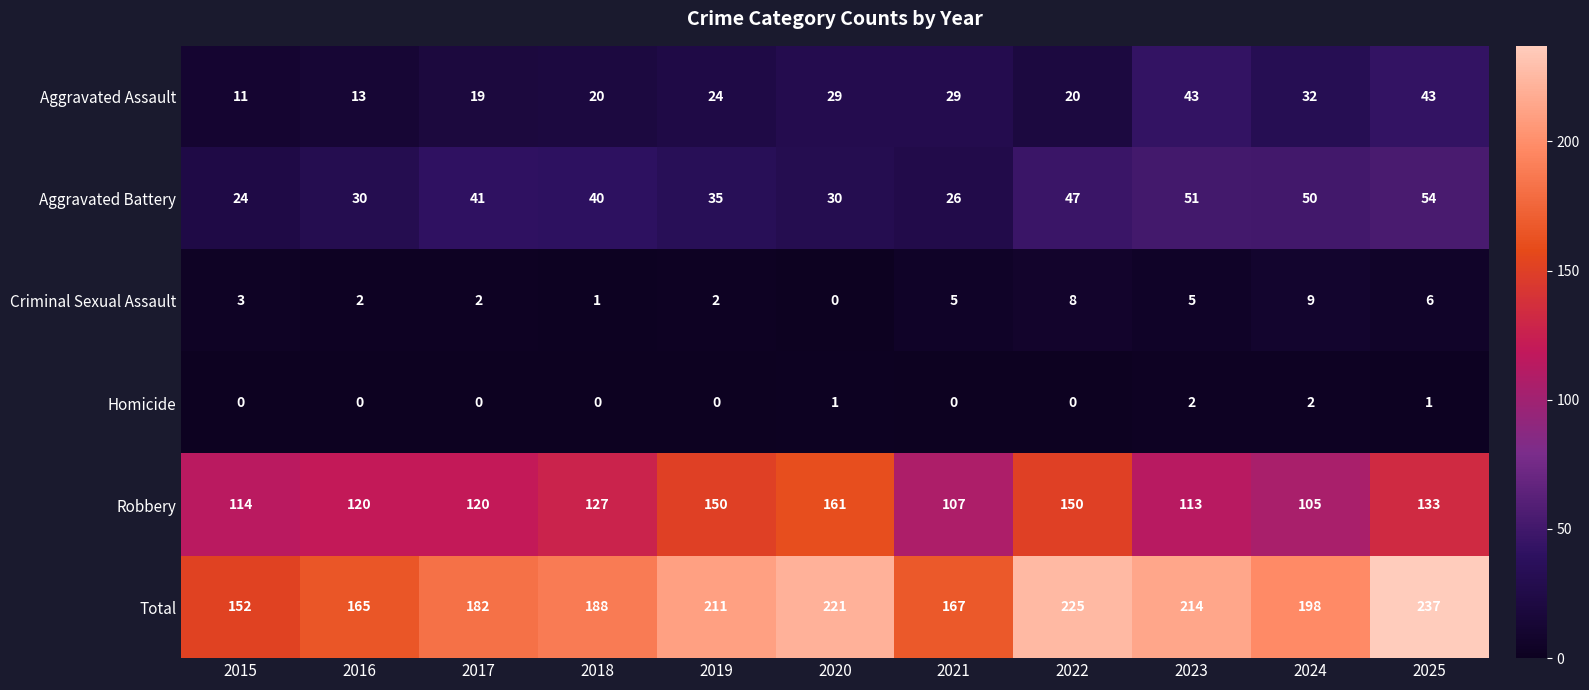

What is the maximum value shown in the chart?

237